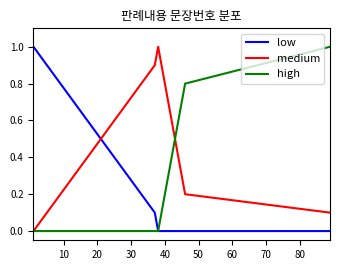

Which series has the largest total across all categories?

medium